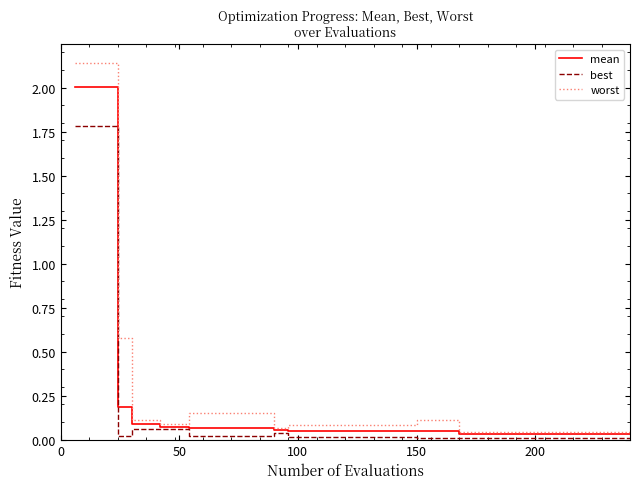

Does the chart have visible grid lines?

No